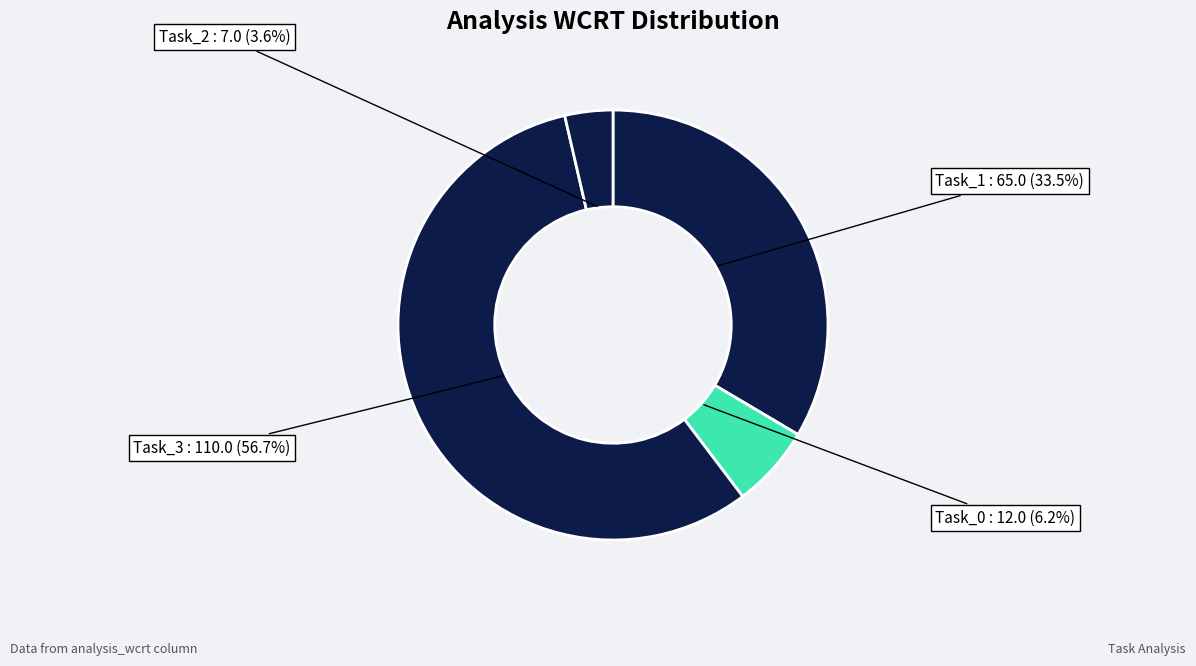

To the nearest percent, what is the average slice percentage?

25%